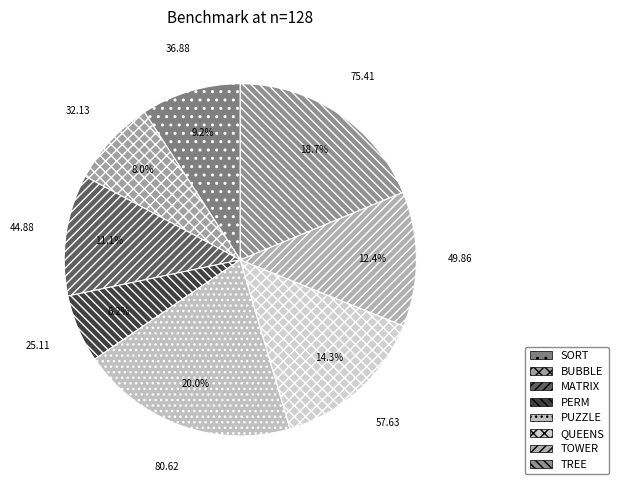

Rank the categories by value from highest to lowest.

PUZZLE, TREE, QUEENS, TOWER, MATRIX, SORT, BUBBLE, PERM